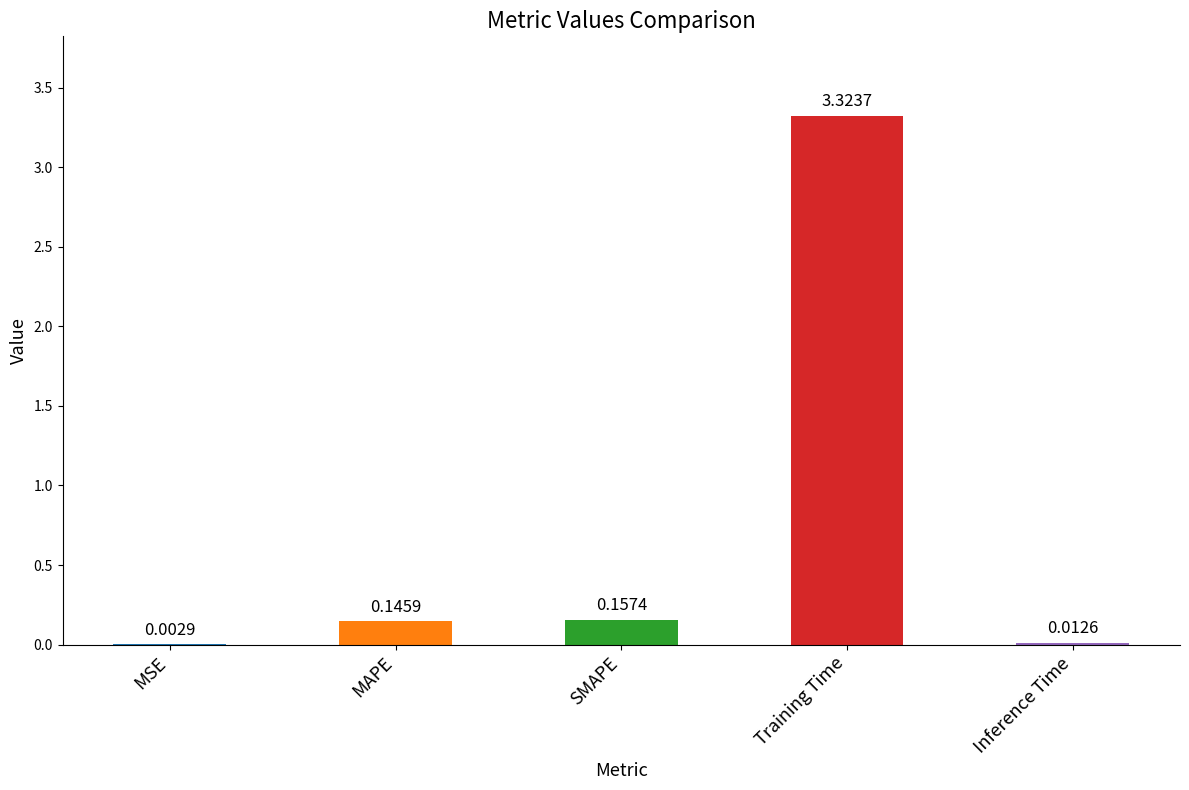

What is the sum of all values?

3.6